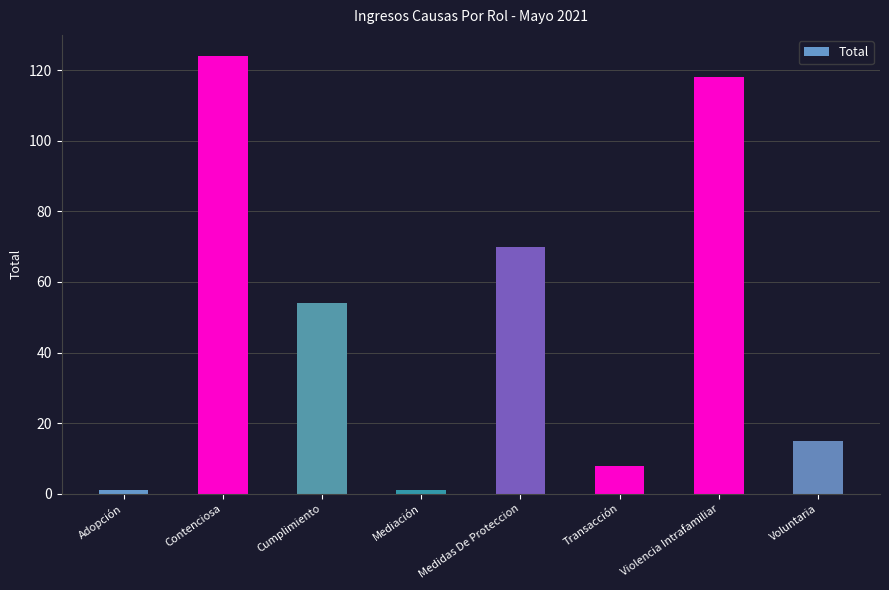

Which label corresponds to the largest value in the chart?

Contenciosa